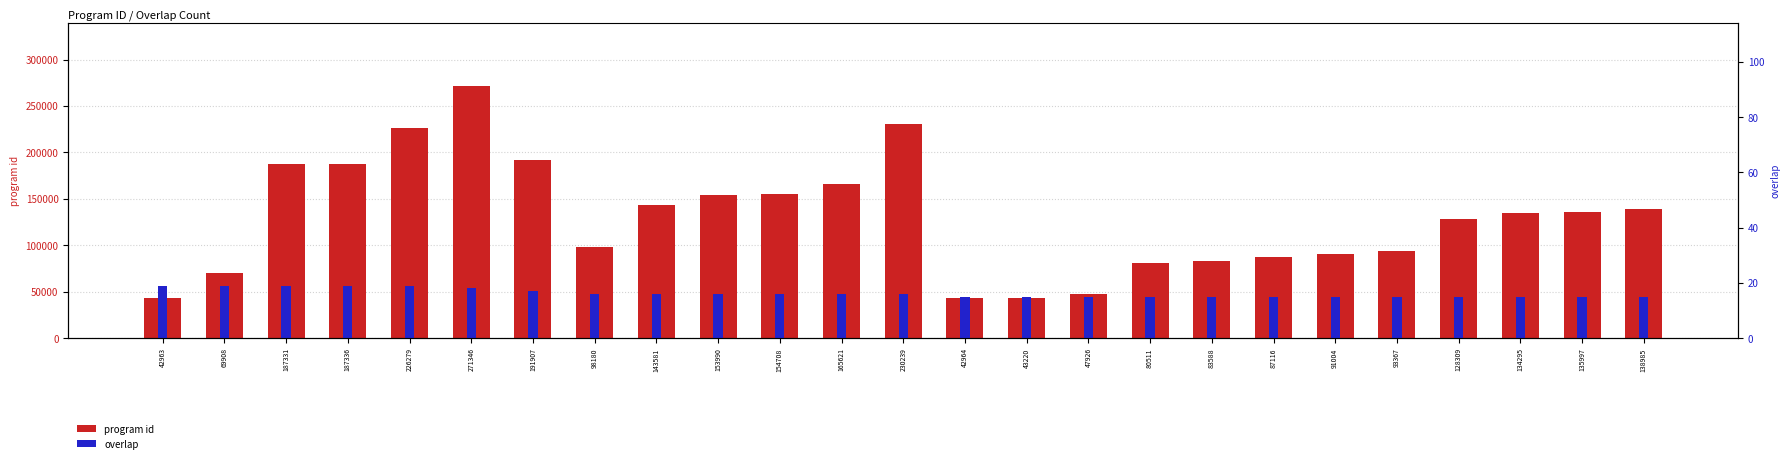

What is the label of the 3rd bar from the left?

187331